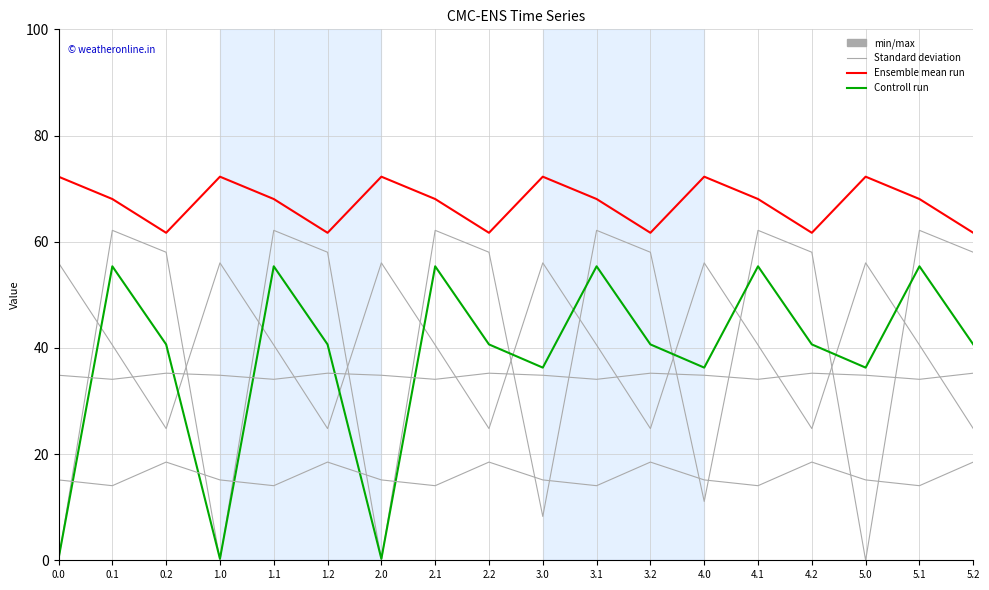

What value does the Standard deviation series have at 5.1?

40.5